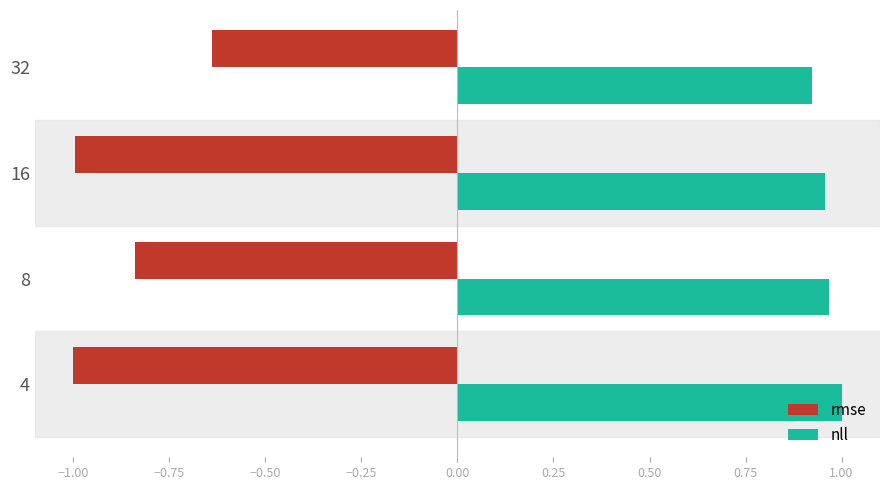

What is the approximate value of rmse at 4?

-1.0